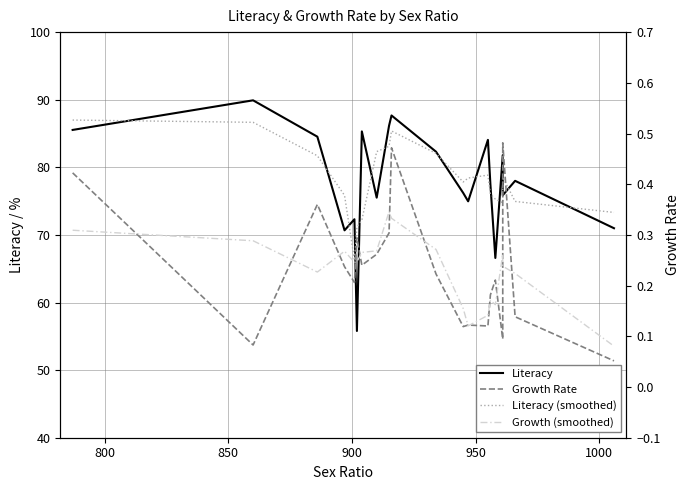

At how many categories does at least one series exceed 16?

20